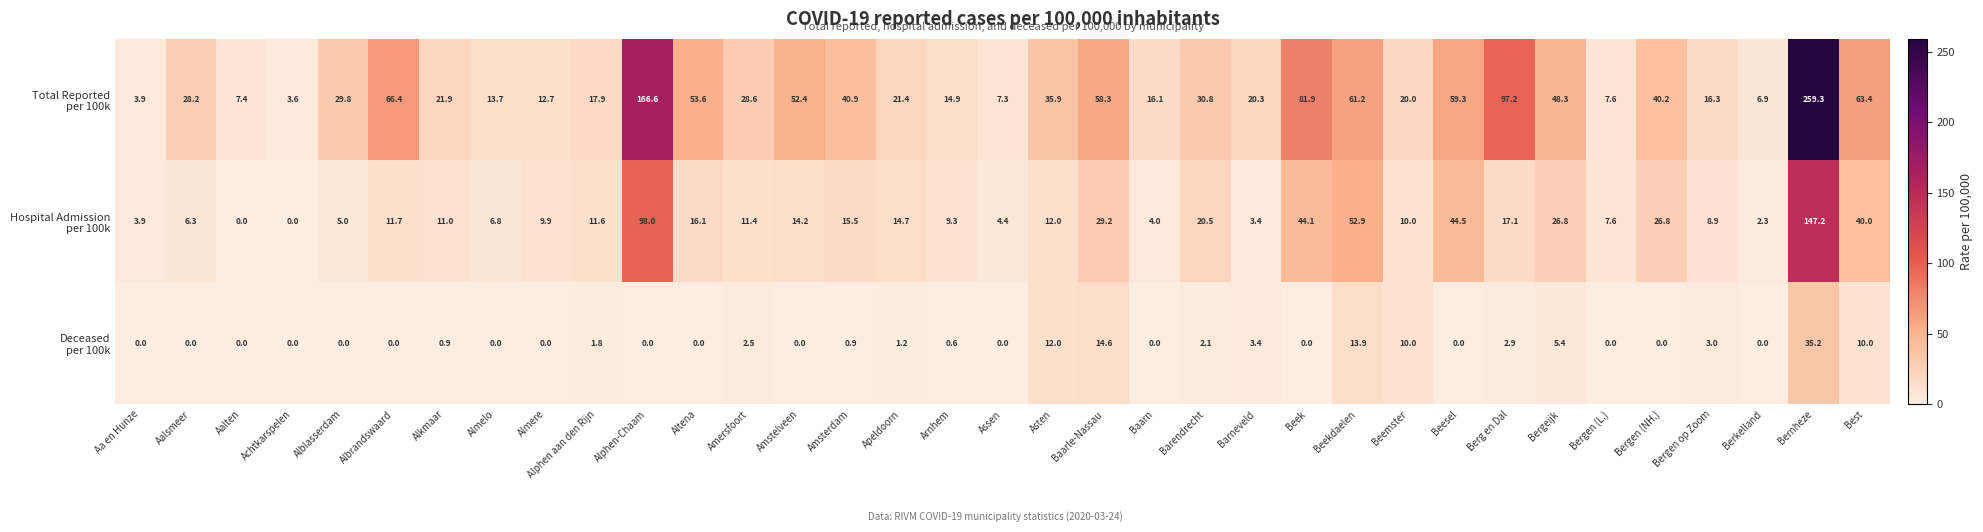

At which category is the sum across all series the highest?

Bernheze